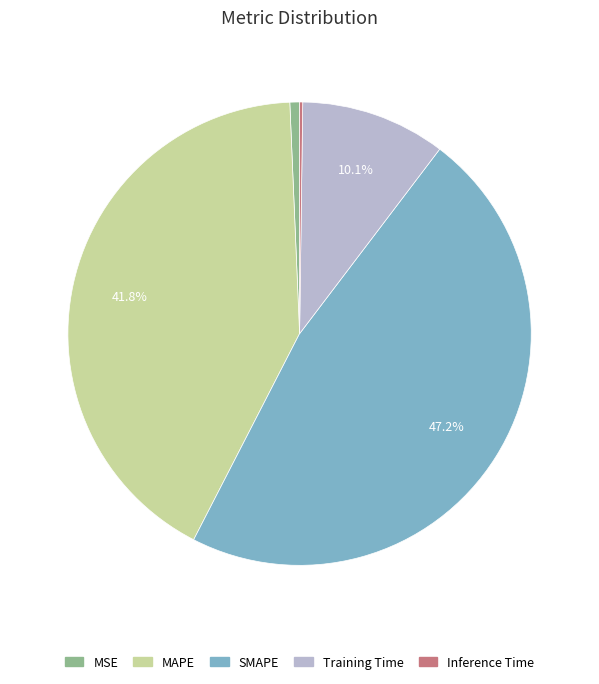

Which slice is the largest?

SMAPE